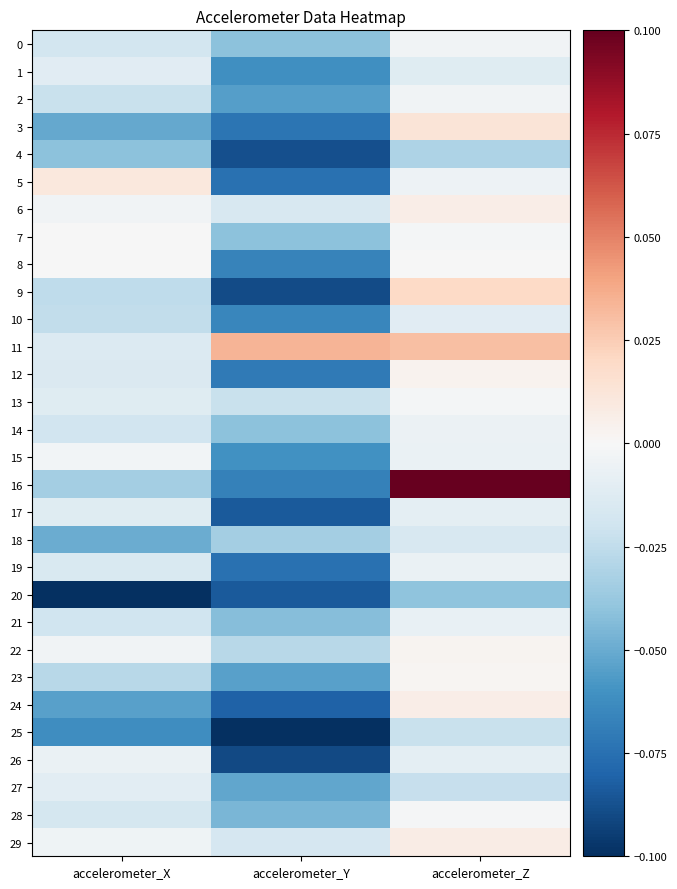

Count the number of data series in this chart.

30